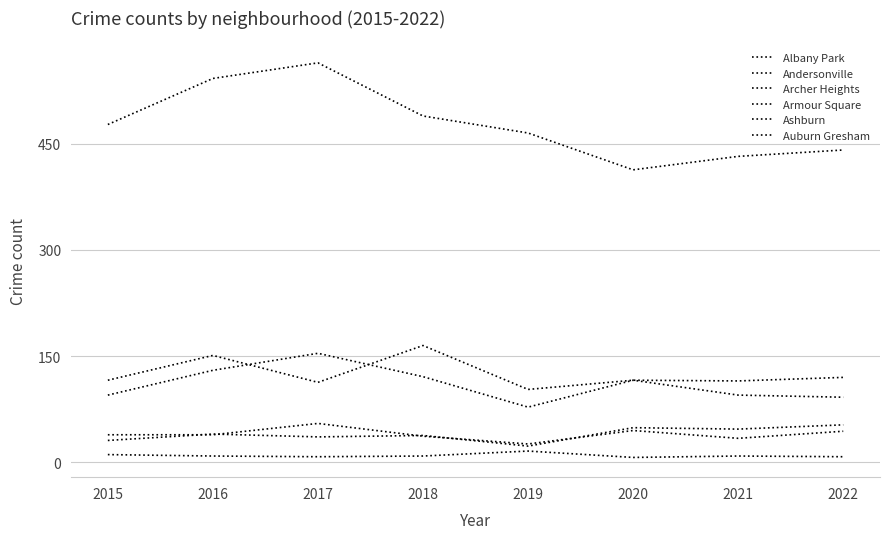

Is the value of Andersonville at 2022 greater than the value of Armour Square at 2019?

No